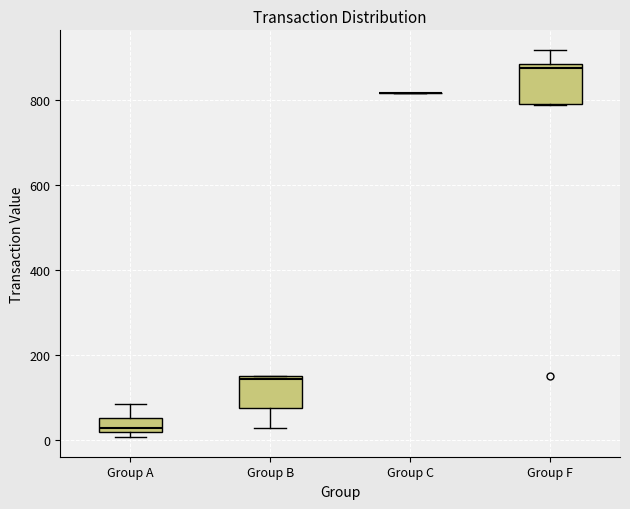

Reading left to right, read every box against the y-axis: the position of its median line, the range the box covers, and the ends of its whiskers. The values are not printed on the chart, so give them approximately, as read against the axis.

Group A: median 20 (just above the box's lower edge), box 20 to 60, whiskers 0 to 80
Group B: median 140 (just below the box's upper edge), box 80 to 140, whiskers 20 to 140
Group C: box collapsed to a line at 820, whiskers 820 to 820
Group F: median 880 (just below the box's upper edge), box 800 to 880, whiskers 780 to 920